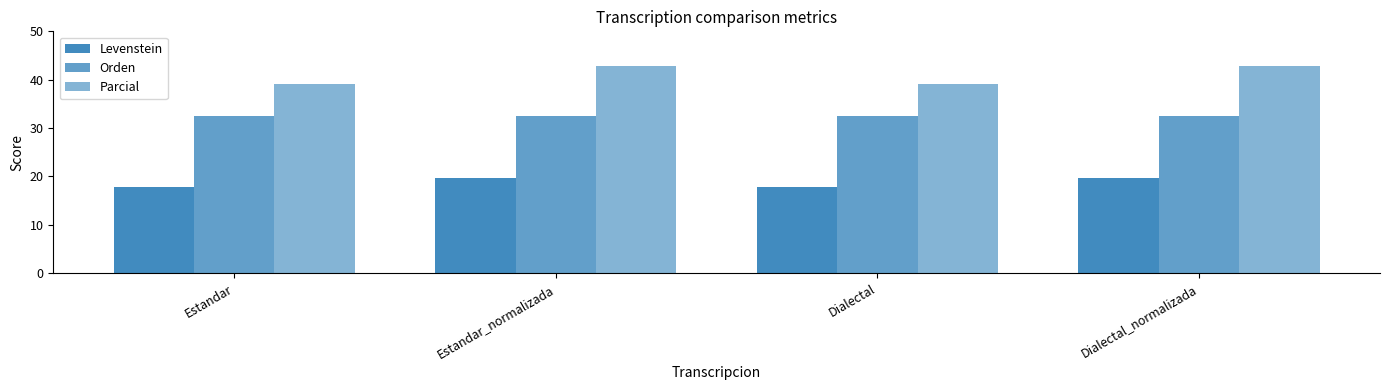

At how many categories does at least one series exceed 33?

4